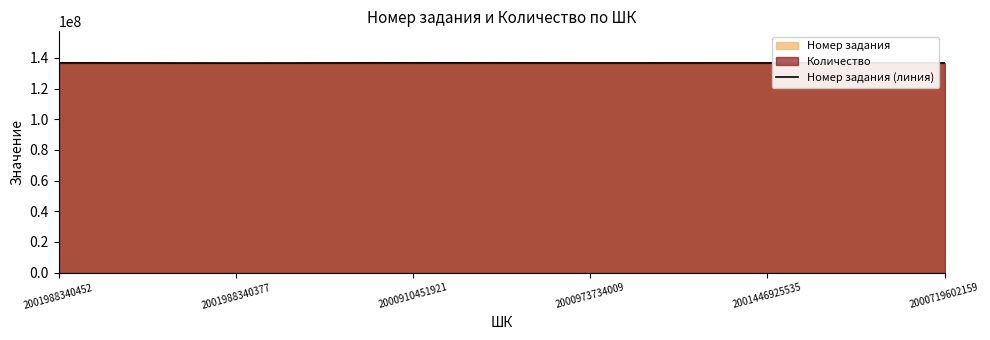

Which has a higher value, 2000973734009 or 2000719602159?

2000973734009